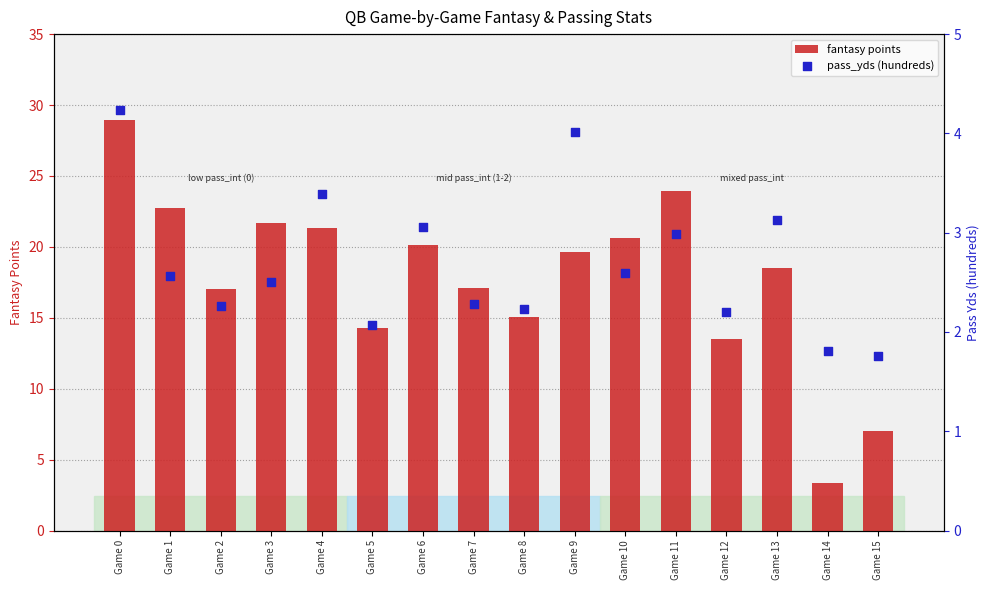

Which series reaches the minimum Y coordinate?

pass_yds (hundreds)